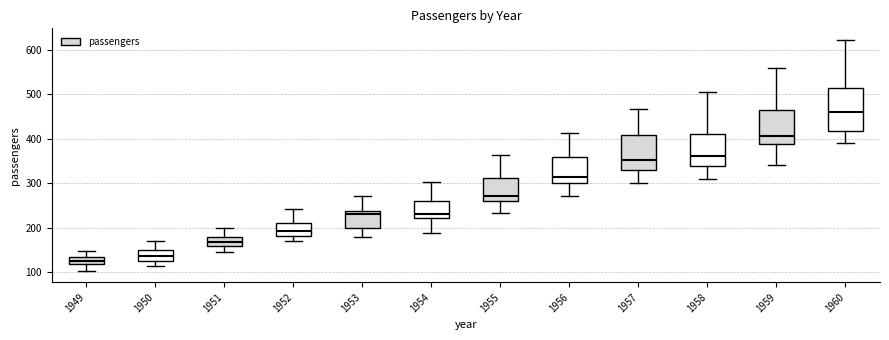

Where does the median line of the box at x = 1951 sit on the y-axis? The values are not printed on the chart, so give them approximately, as read against the axis.

170